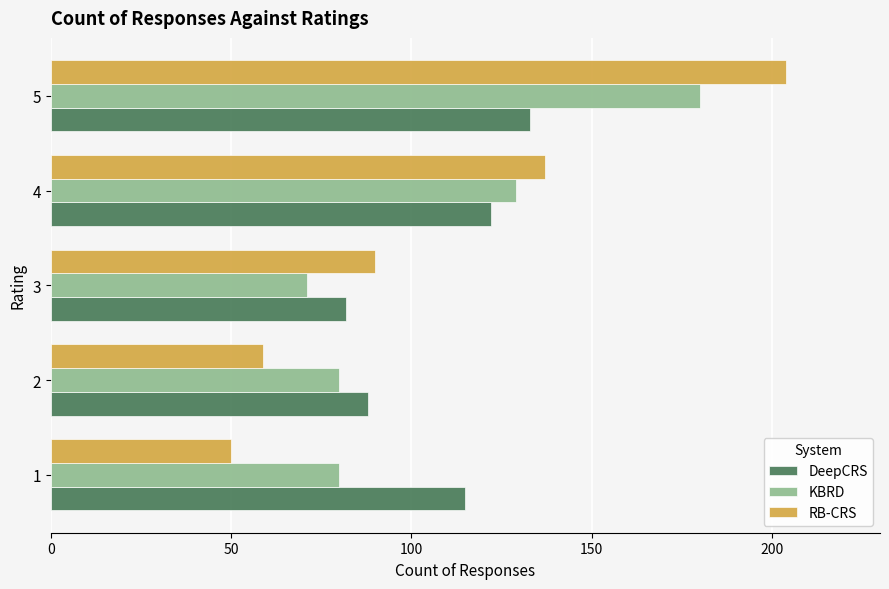

Which series has the largest range (max minus min)?

RB-CRS